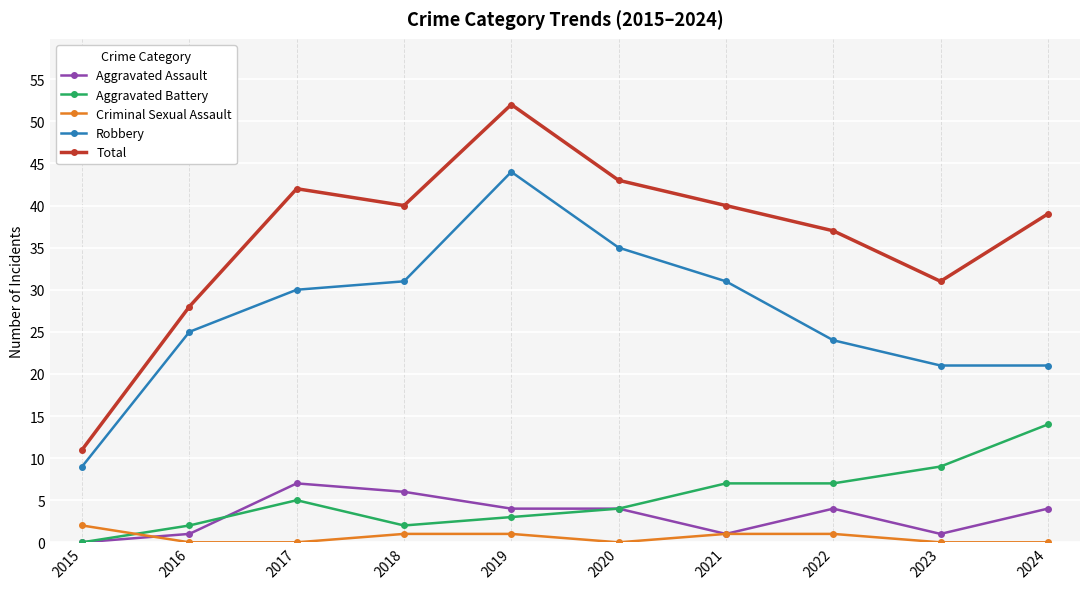

What is the maximum value for Total?

52